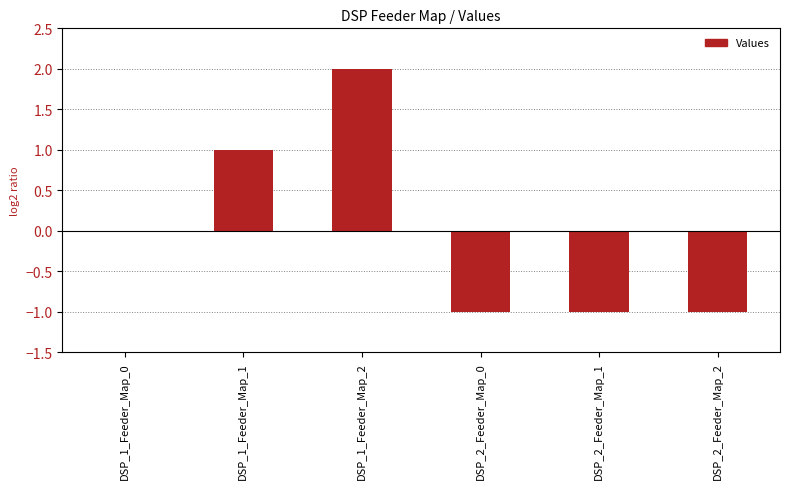

What is the difference between the values at DSP_1_Feeder_Map_2 and DSP_2_Feeder_Map_0?

3